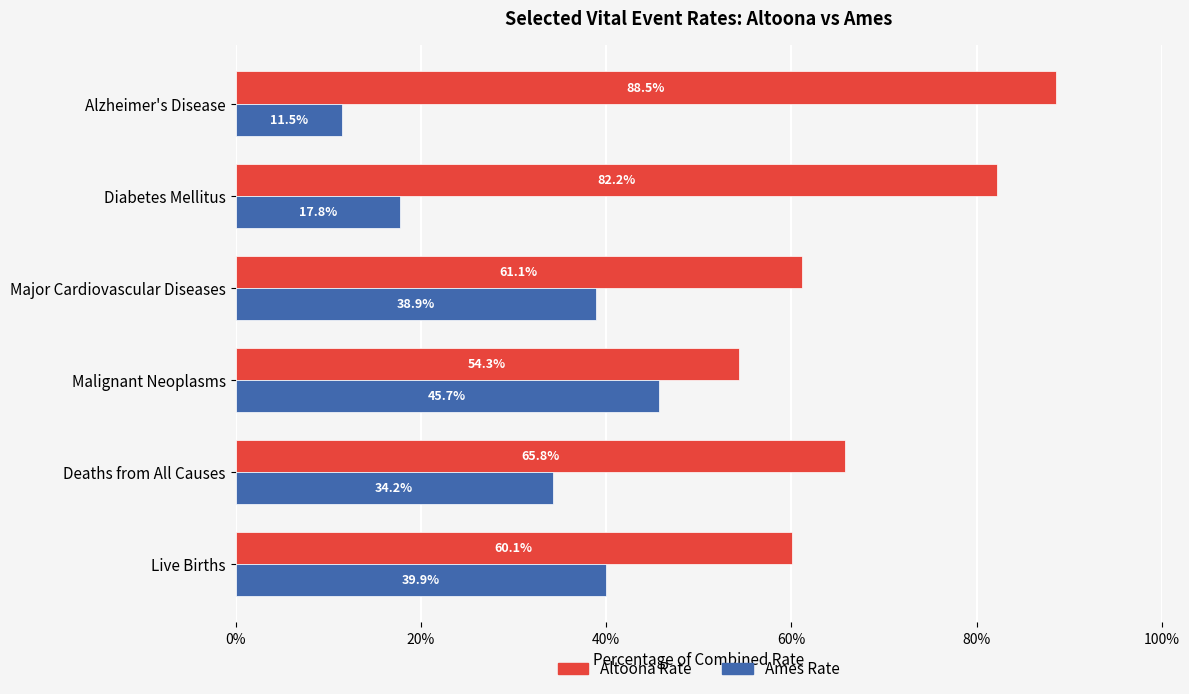

List the series in order of their overall mean, highest first.

Altoona Rate, Ames Rate